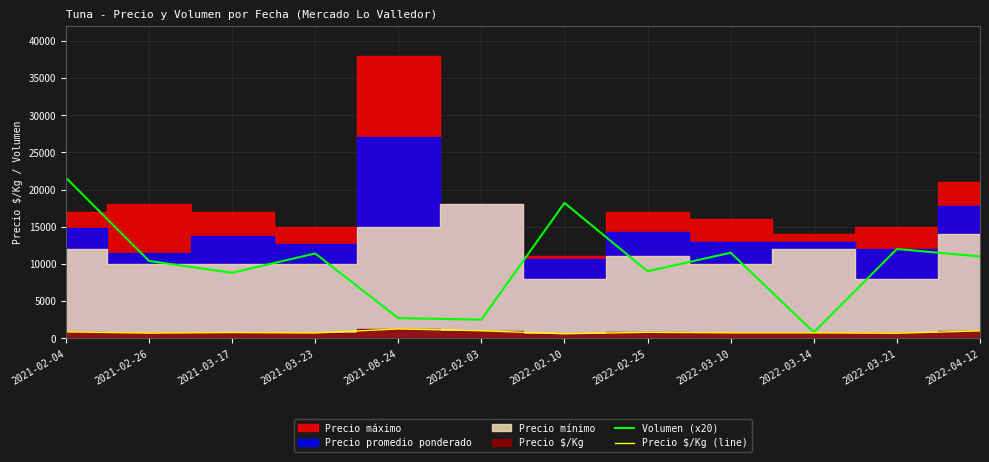

What is the minimum value shown in the chart?

596